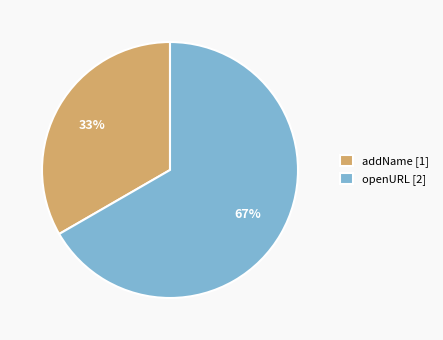

What is the smallest slice in the pie chart?

addName